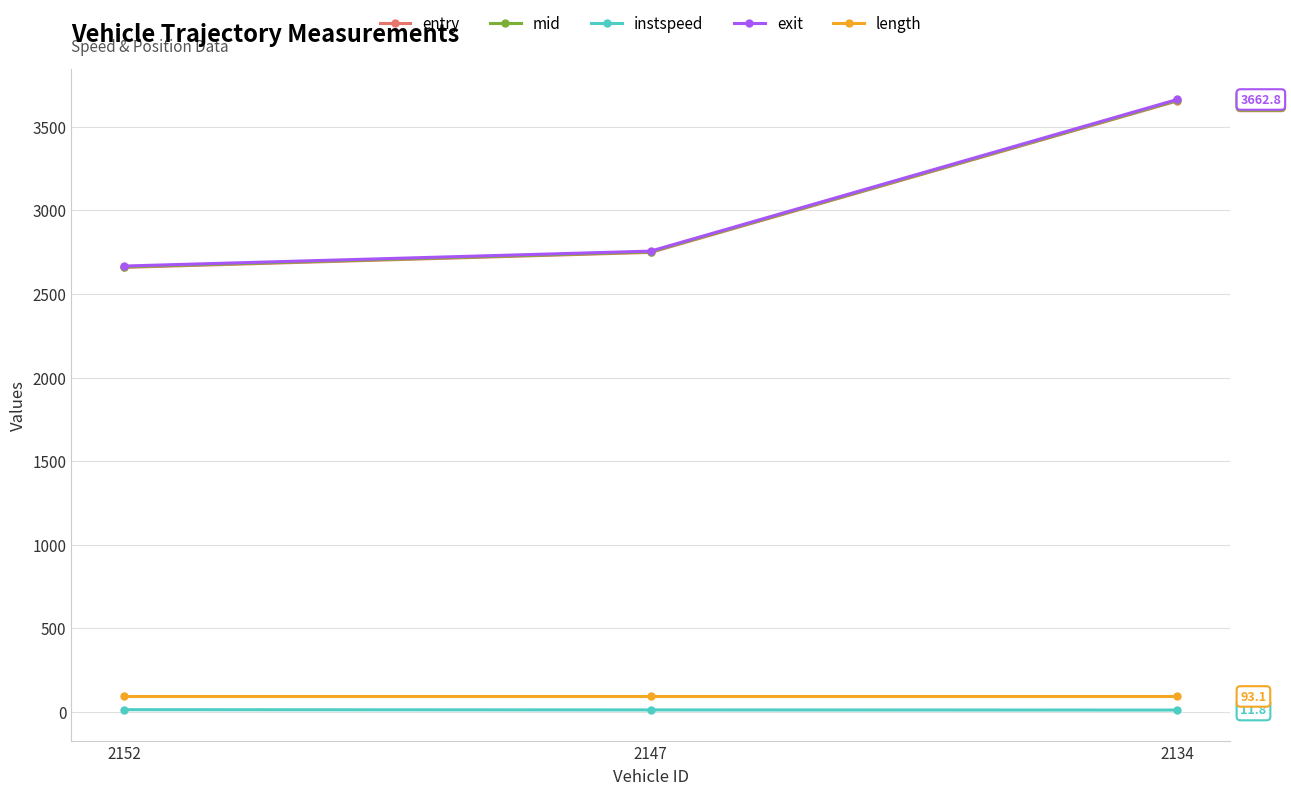

List the labels in order of exit value, smallest first.

2152, 2147, 2134